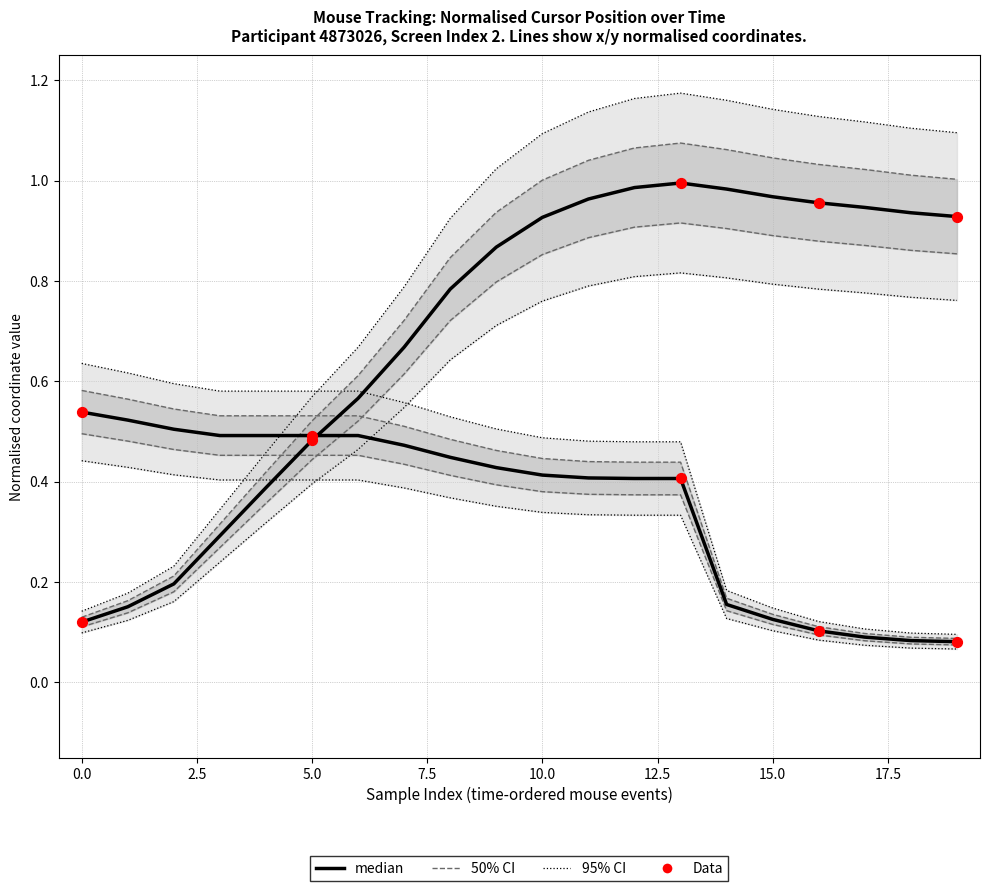

Which series has the largest Y range (max minus min)?

y_normalised